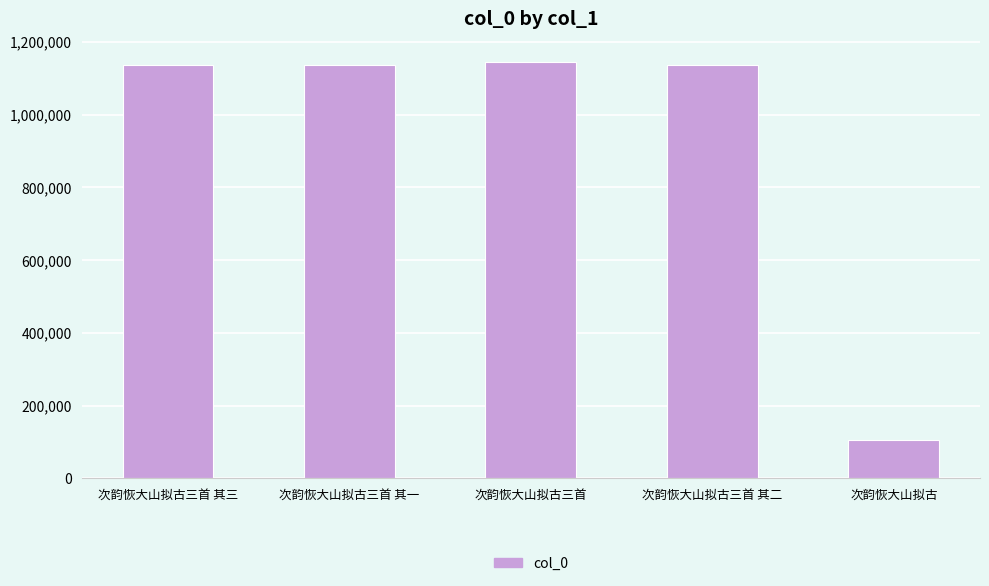

At which label does the data first exceed 1135986?

次韵恢大山拟古三首 其一